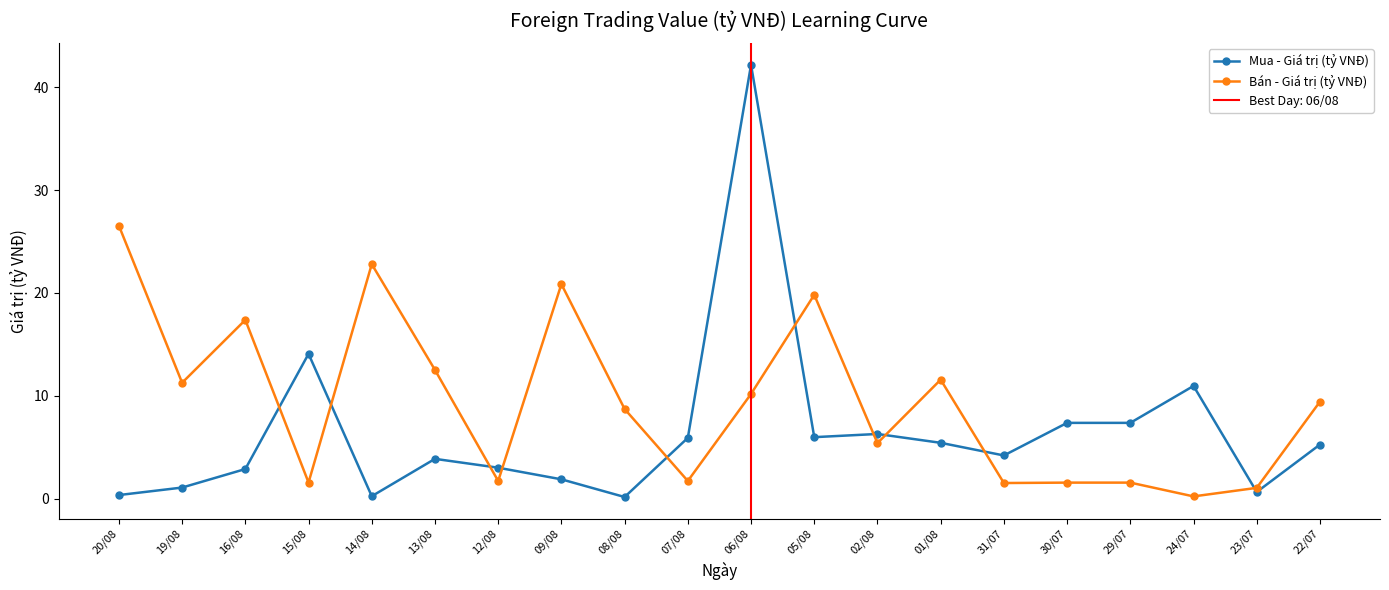

How many interior local valleys does the Bán - Giá trị (tỷ VNĐ) series have?

7